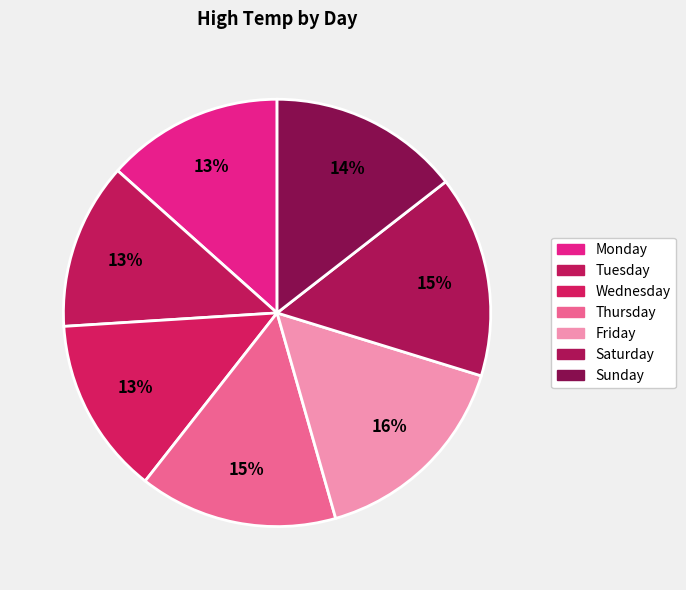

Combined, do Thursday and Saturday account for over 50%?

No